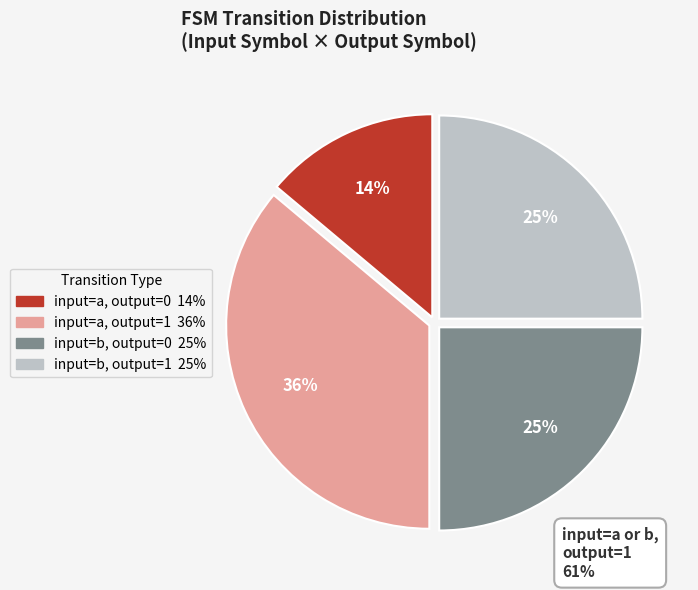

Is there any slice that represents more than half of the pie?

No